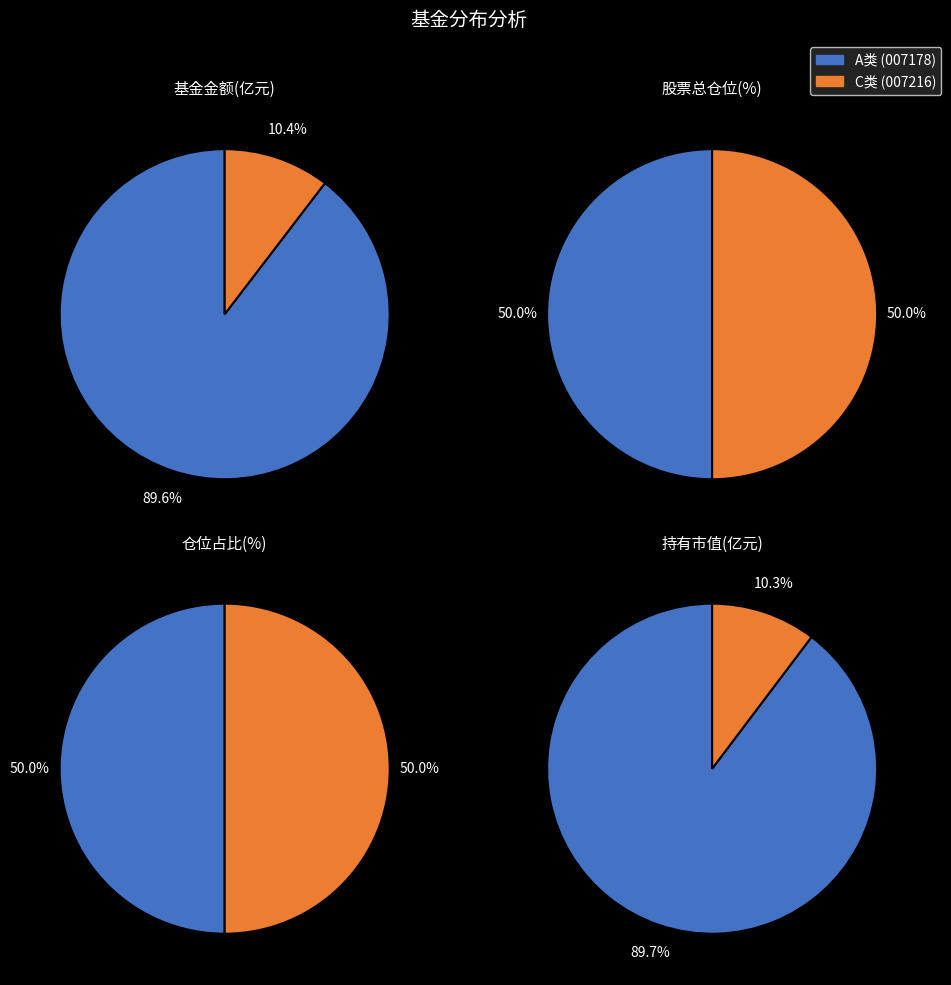

What percentage is NOT represented by 浙商港股通中华交易服务预期高股息指数增强C?

89.6%